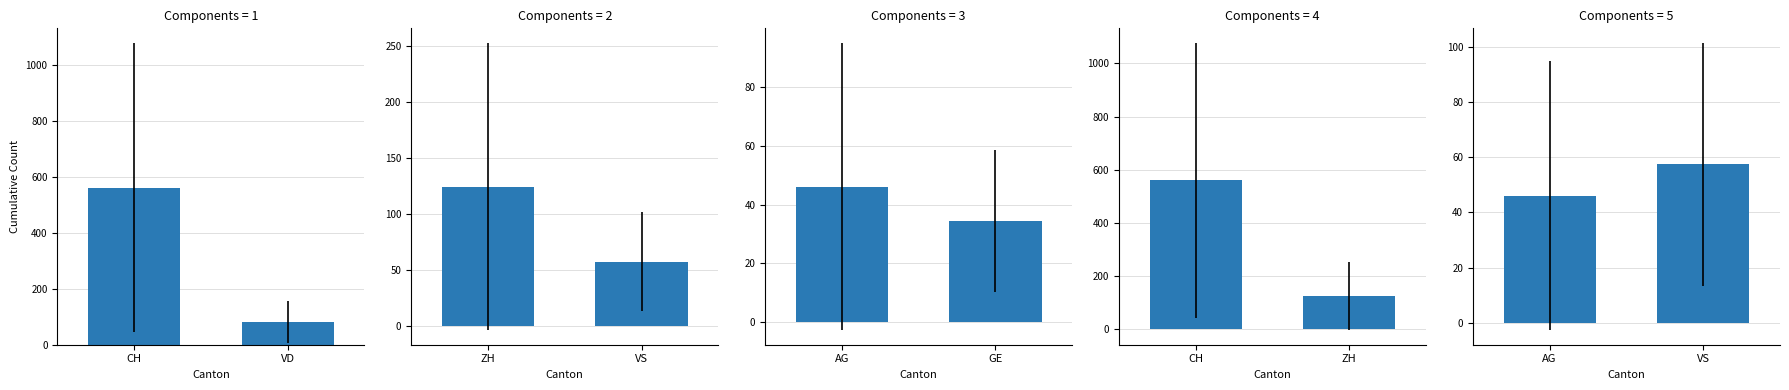

What is the average value?

51.8